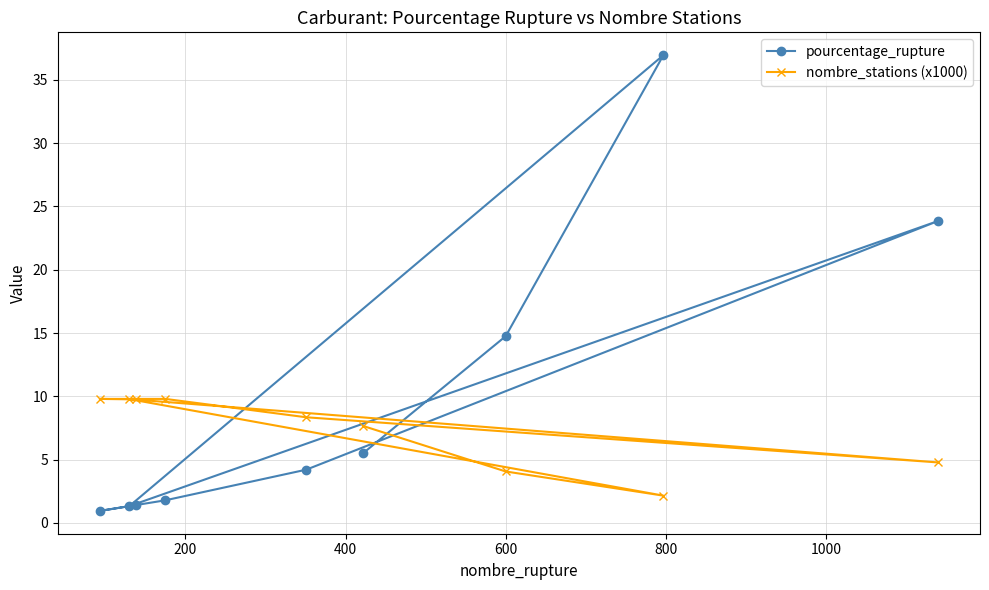

What is the value of the pourcentage_rupture point at the 5th from the left?

4.2